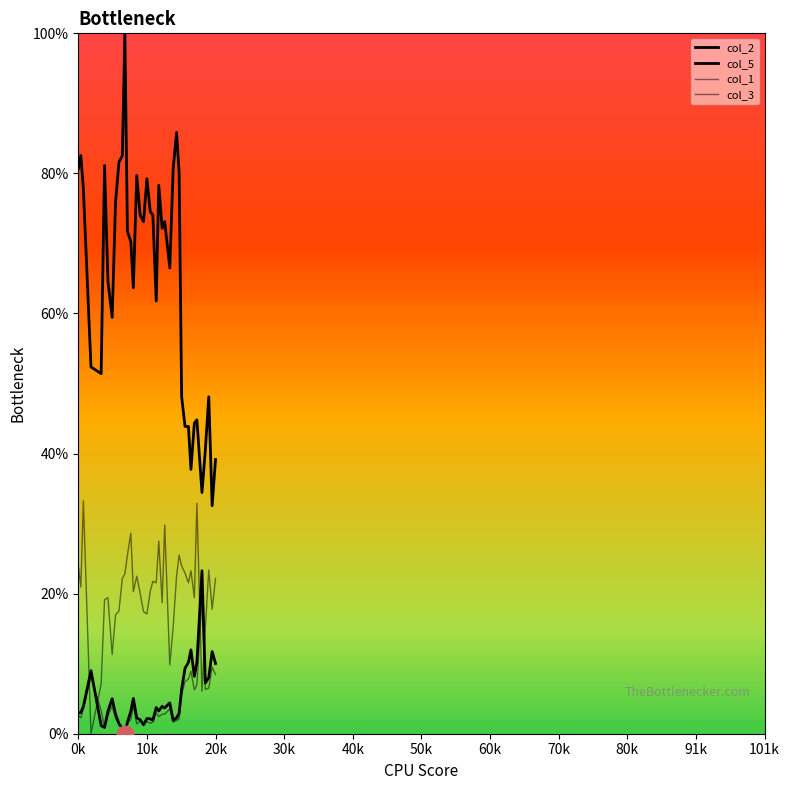

Does the chart display data point markers on the line(s)?

No